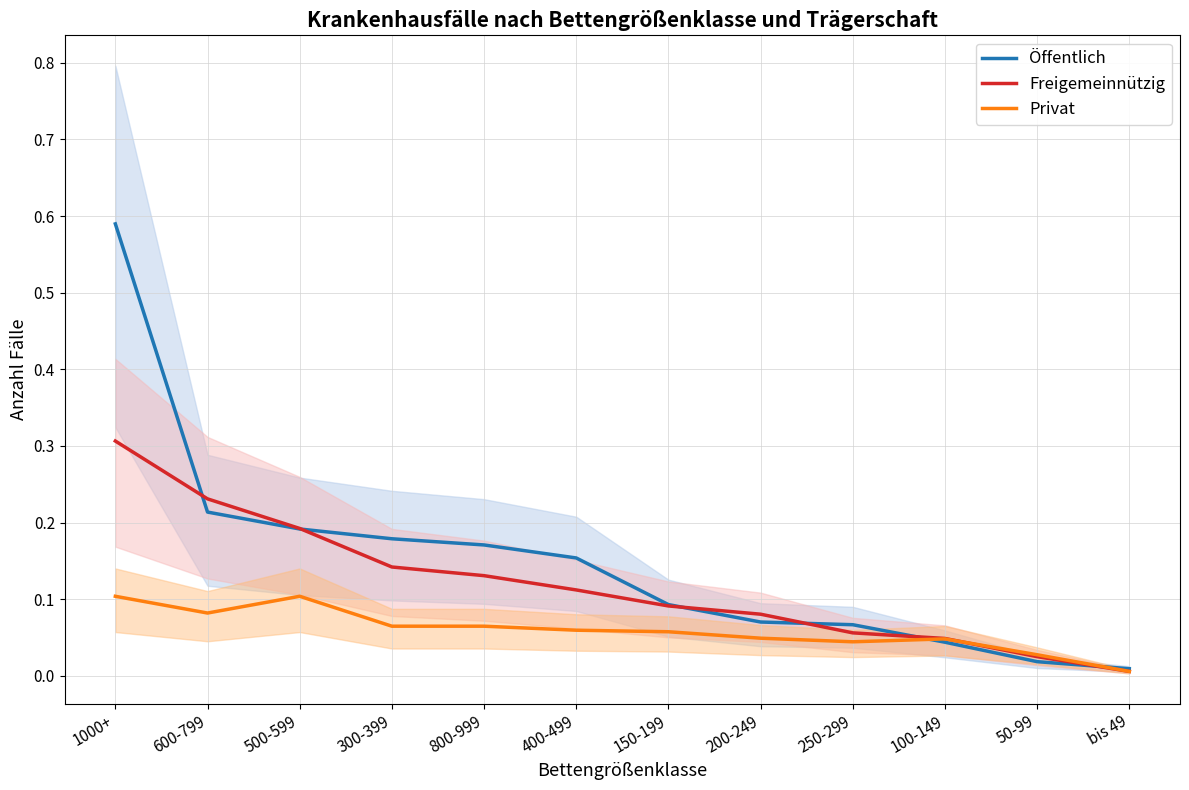

What is the sum of all Privat values?

0.7